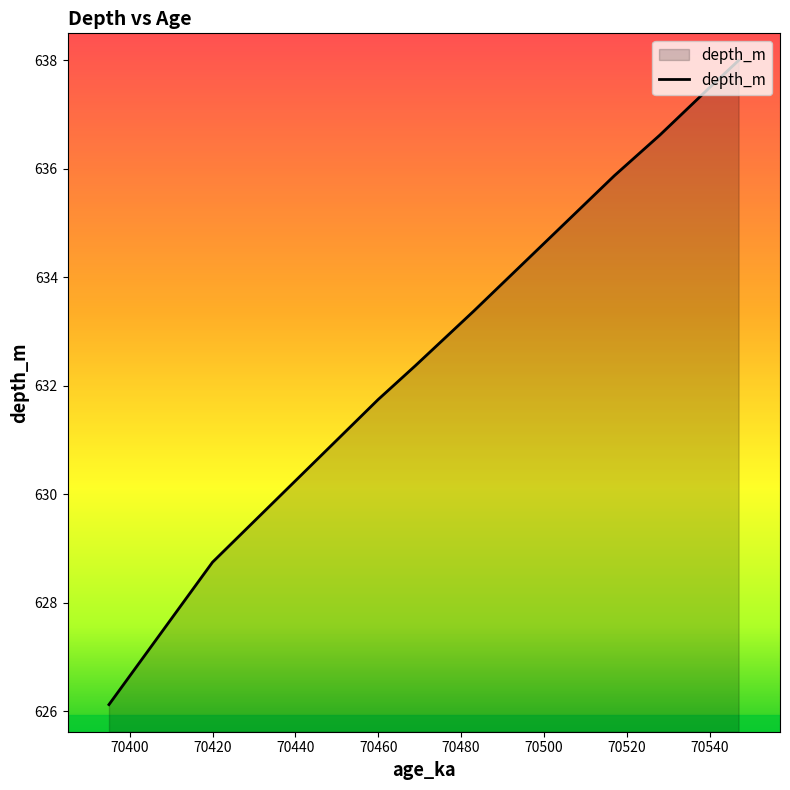

What is the maximum value shown in the chart?

638.0